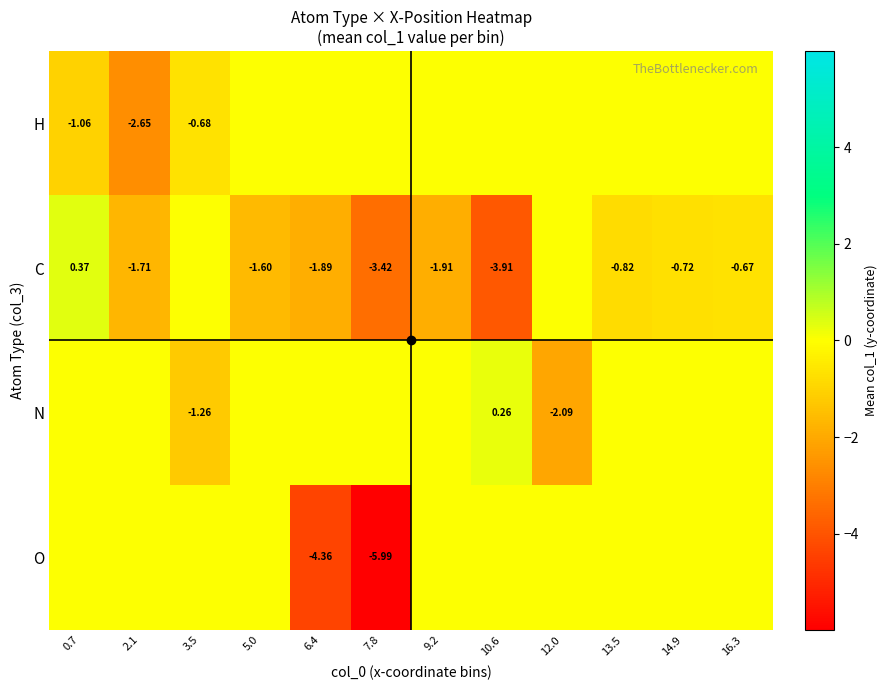

What is the smallest value displayed?

-6.0